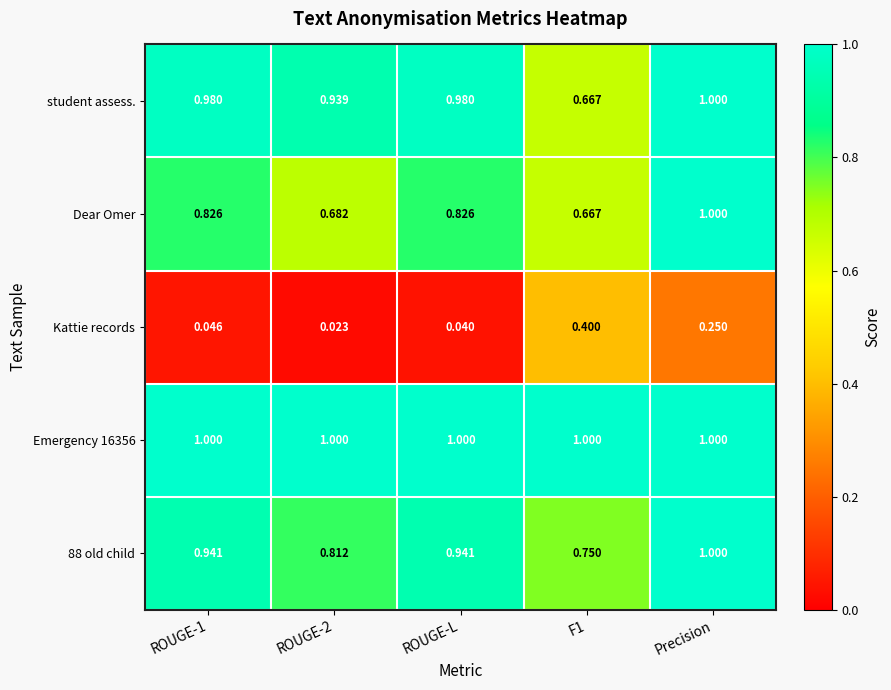

Between ROUGE-1 and ROUGE-L, which series saw the biggest shift?

Kattie records